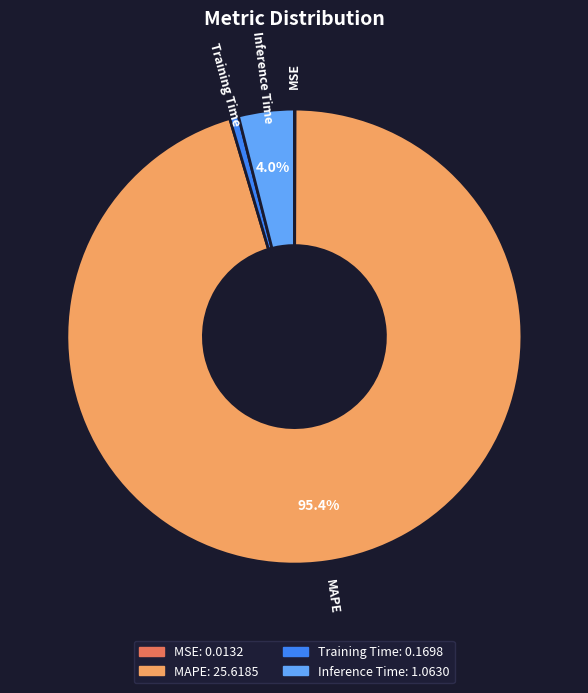

Is there a majority slice in this chart?

Yes